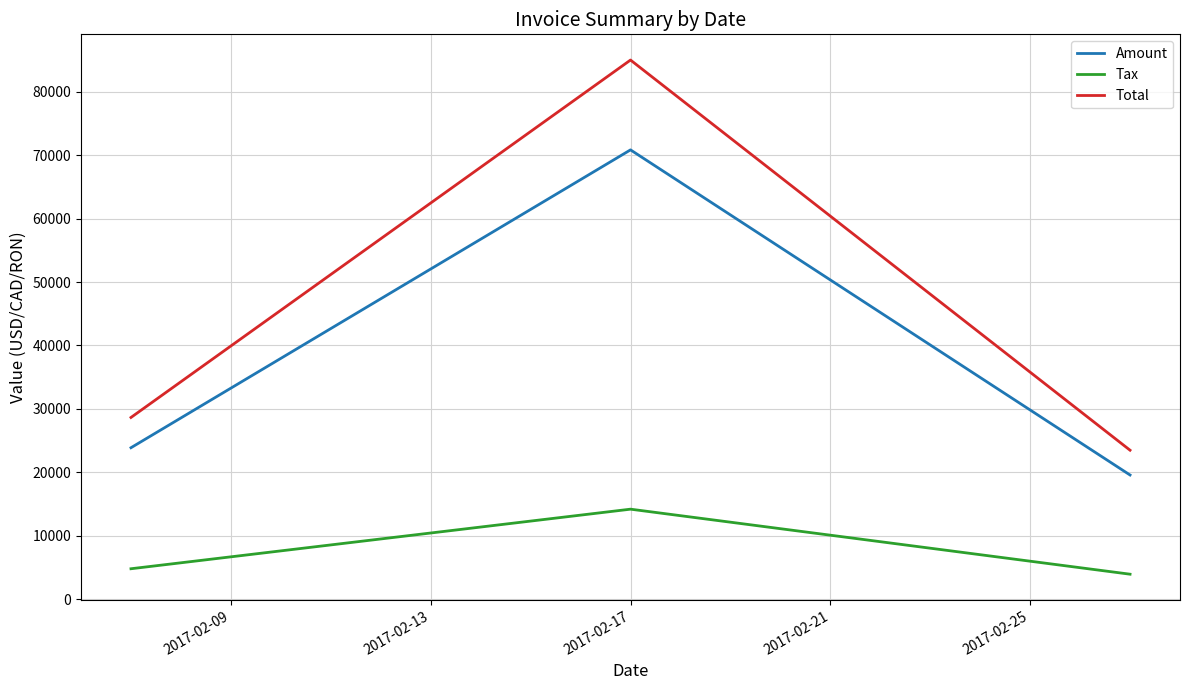

Which series has the largest total across all categories?

Total